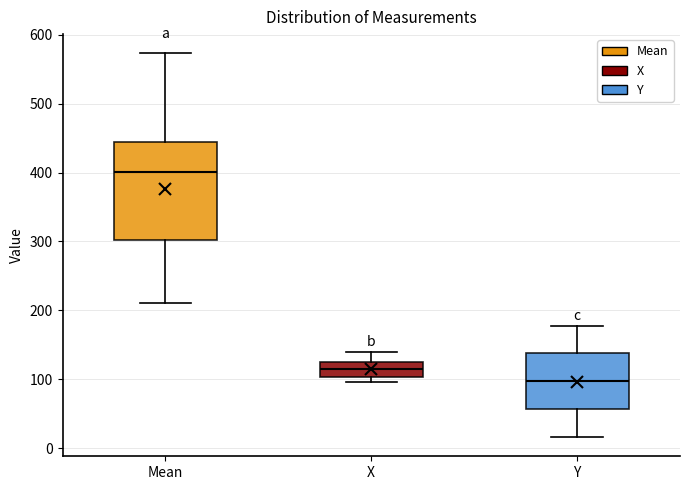

Reading left to right, transcribe this box plot: for each box, give where its median line is, the range the box spans, and where its two whiskers end, as read against the y-axis. The values are not printed on the chart, so give them approximately, as read against the axis.

Mean: median 400, box 300 to 440, whiskers 210 to 570
X: median 110, box 100 to 130, whiskers 100 (just below the box's lower edge) to 140
Y: median 100, box 60 to 140, whiskers 20 to 180